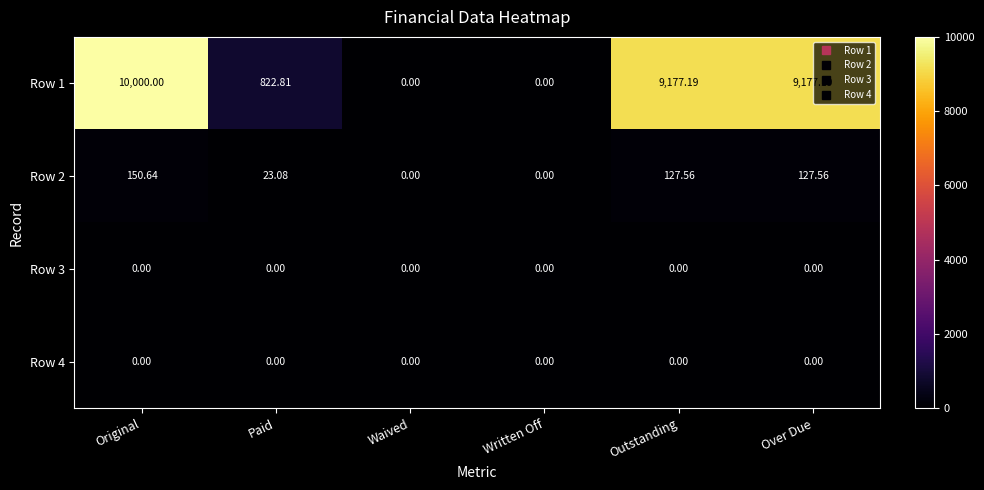

Where does the Row 1 series first go above 9177?

Original